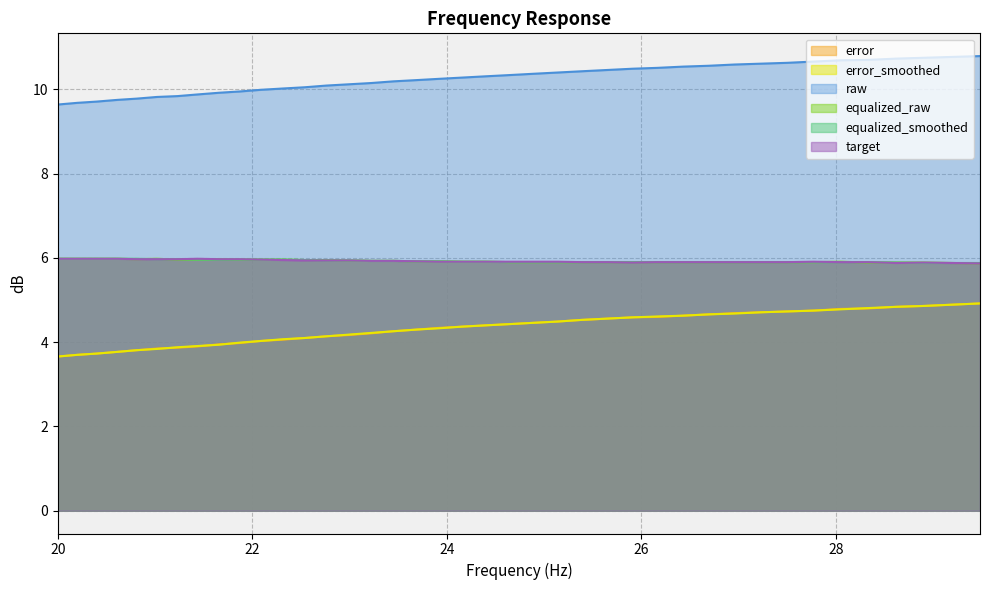

What is the label of the 40th point from the right?

20